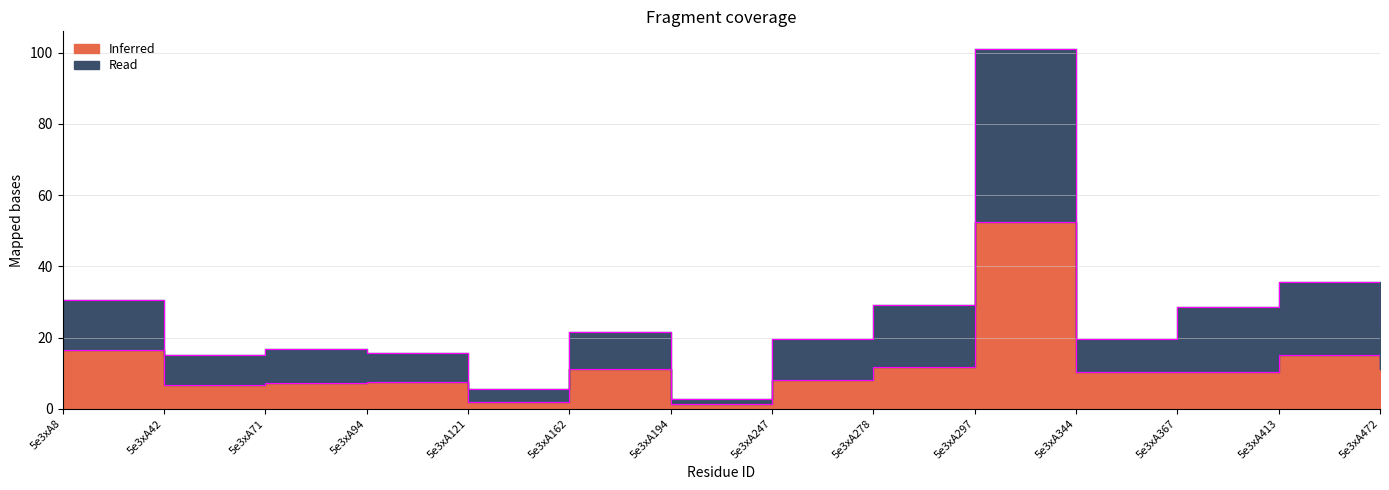

At which category is the sum across all series the highest?

5e3xA297